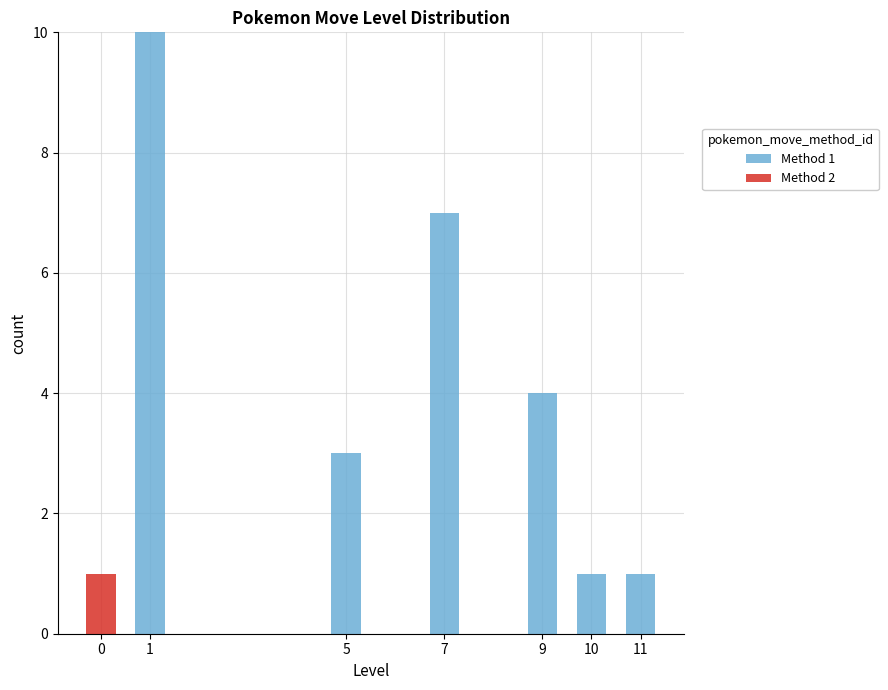

True or false: Method 1 has a value of 10 at 1.

True